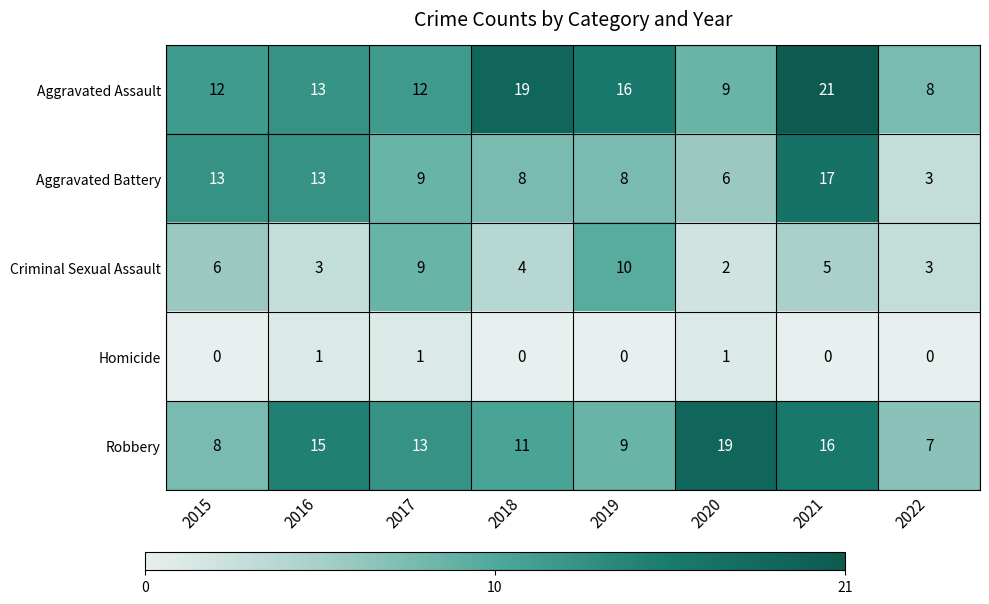

How many Homicide values are between 0 and 1?

8